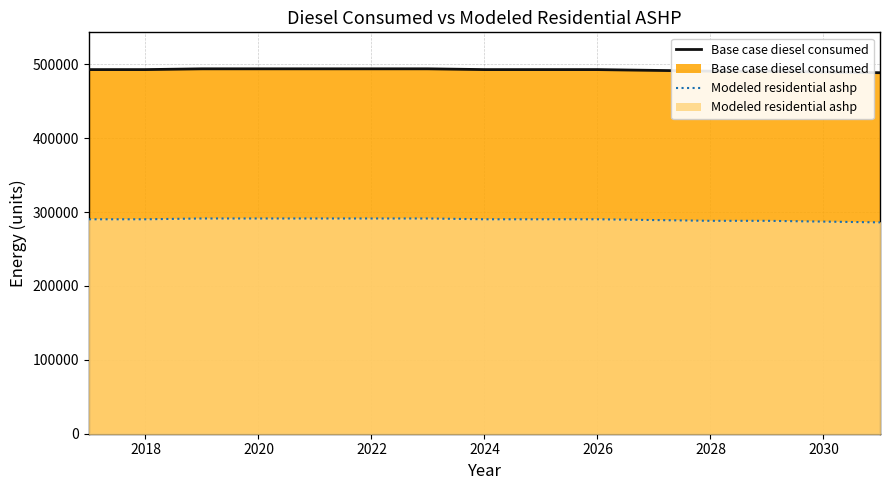

What are all the series names shown in the legend?

Base case diesel consumed, Modeled residential ashp